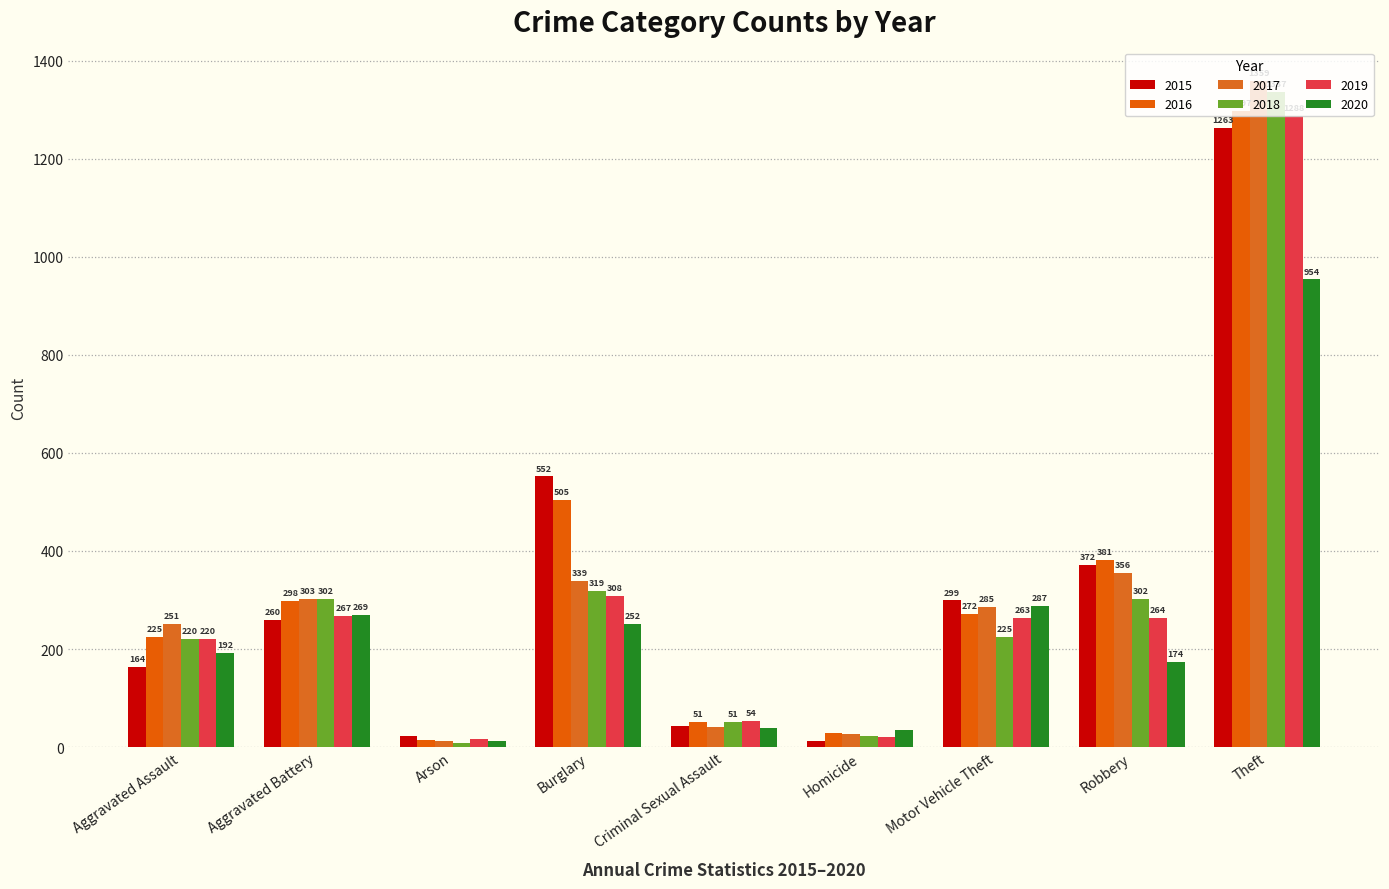

What is the label of the 7th bar from the right?

Arson